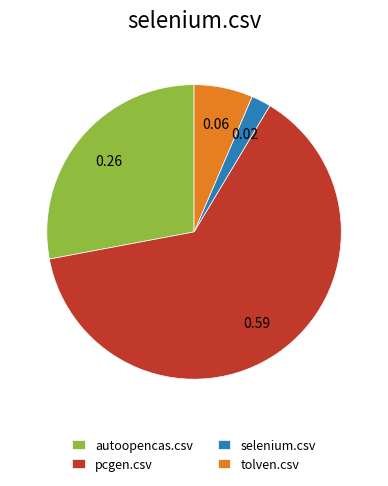

Is pcgen.csv the majority of the pie?

Yes